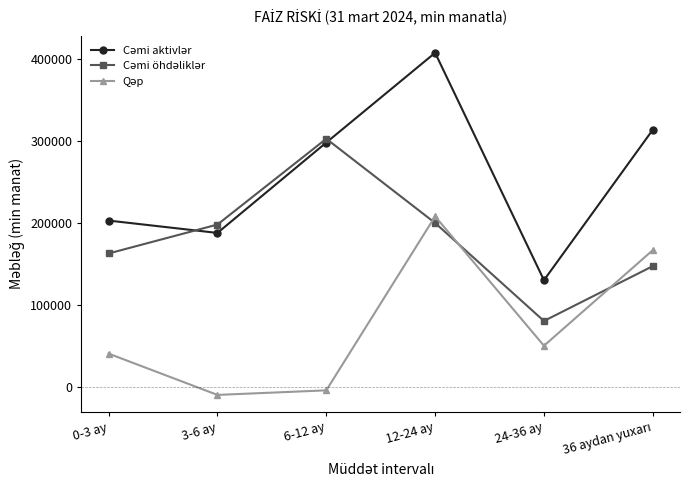

At how many categories does at least one series exceed 135007?

5